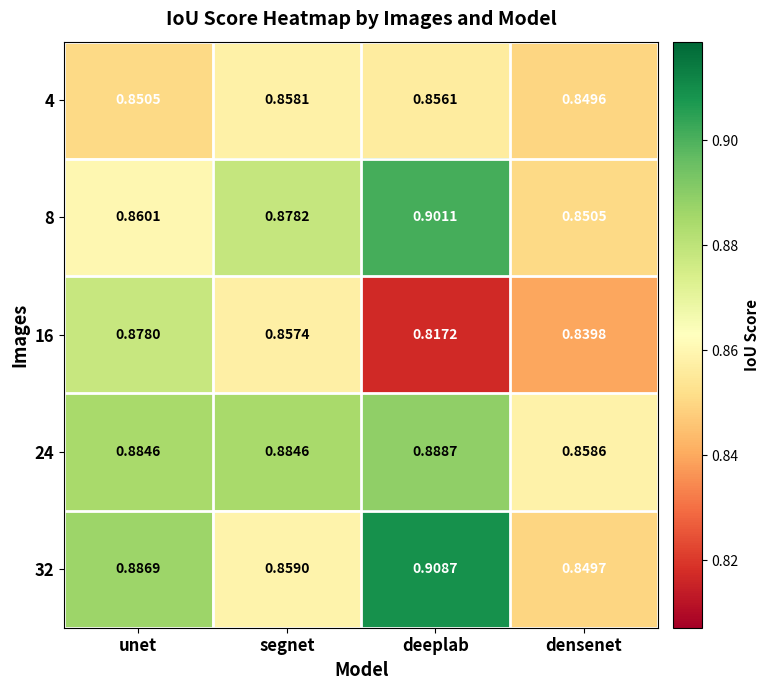

Where is 32 nearest to the value 0?

densenet